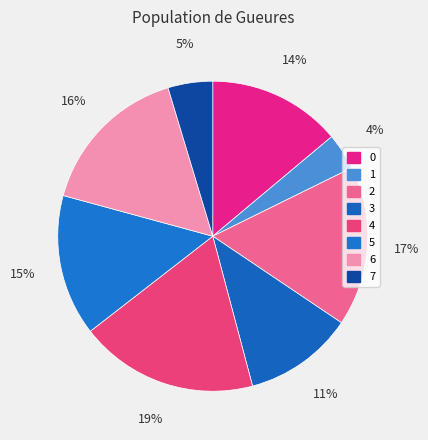

To the nearest percent, what is the difference between the largest and smallest slice percentages?

15%